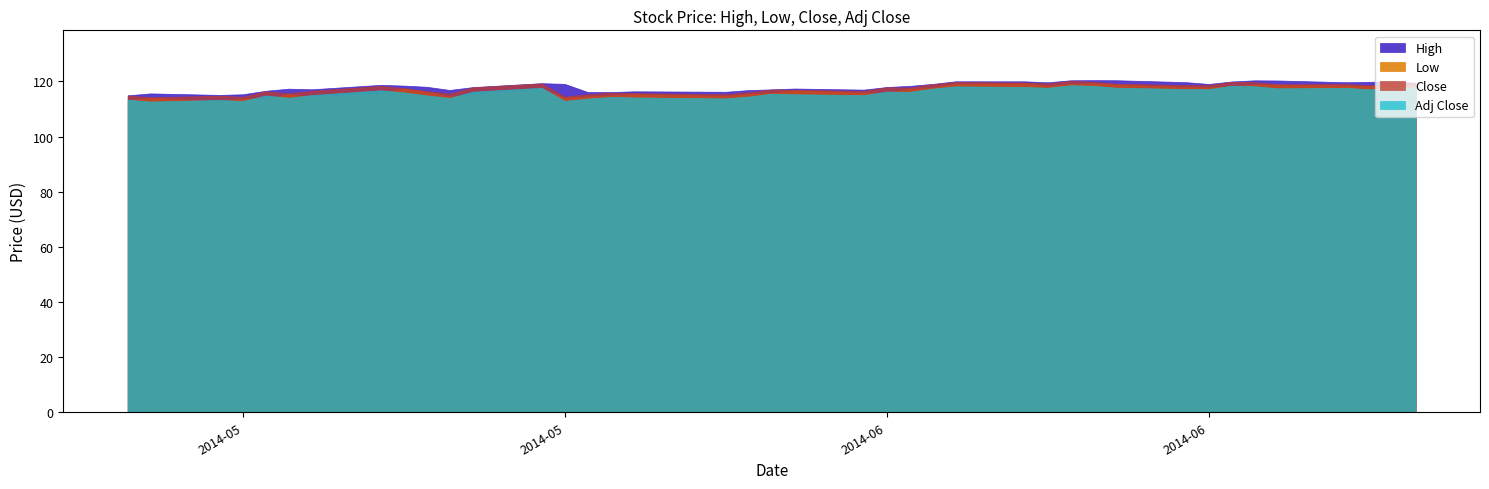

Does the chart display data point markers on the line(s)?

No